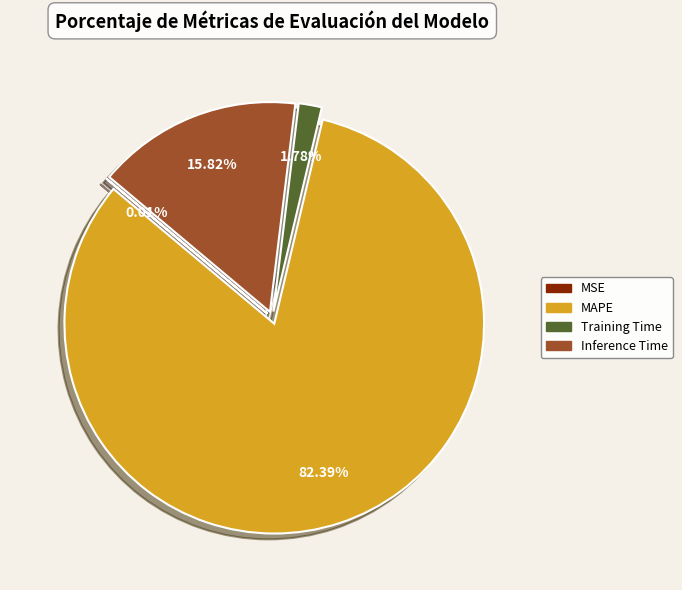

Does any single category account for the majority?

Yes